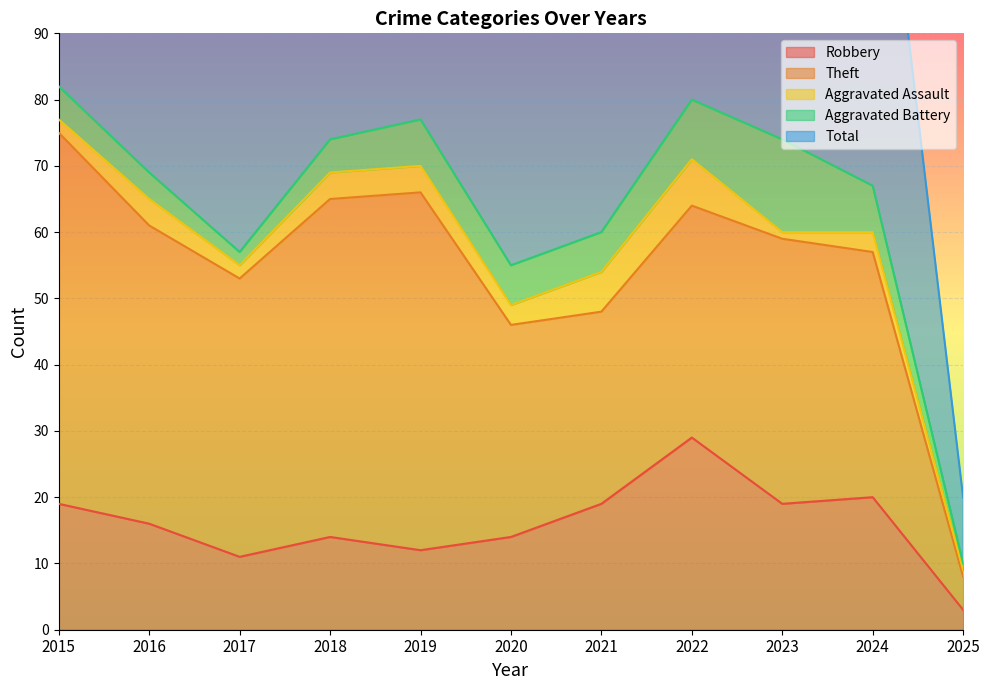

What is the difference between the Aggravated Battery values at 2023 and 2017?

12